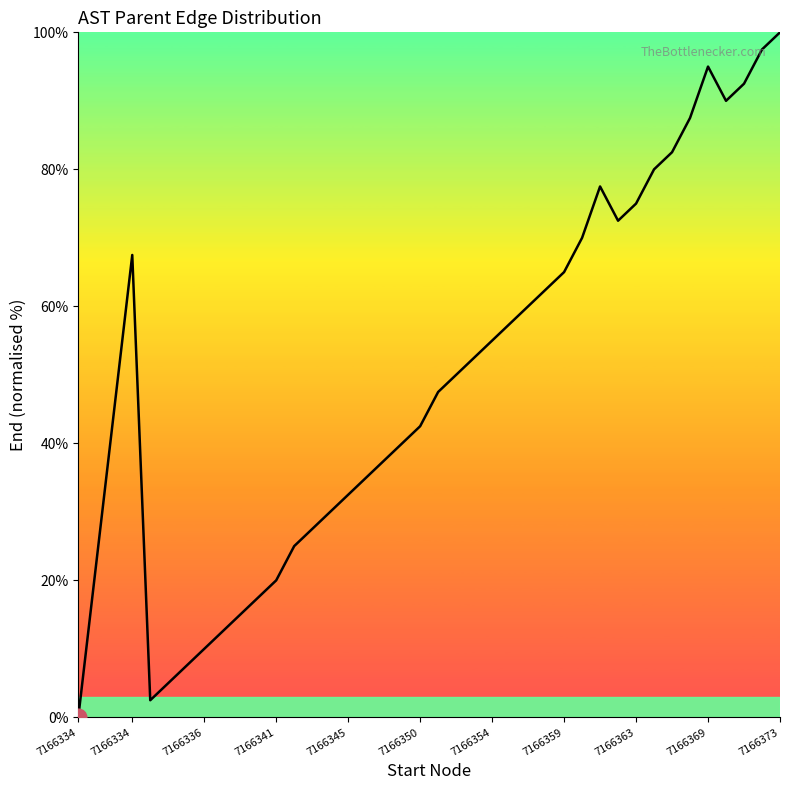

What is the difference between the maximum and minimum values?

100.0